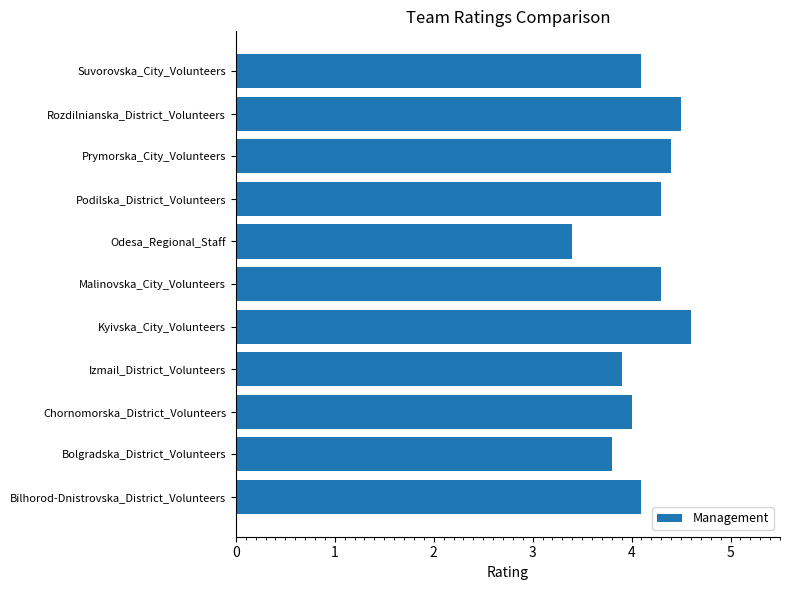

Count the number of categories in the chart.

11